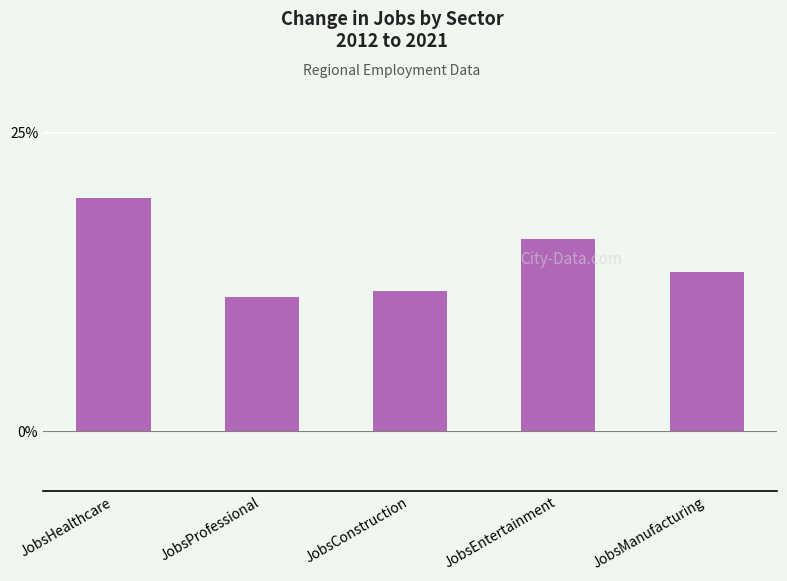

At which label does the data first exceed 13?

JobsHealthcare